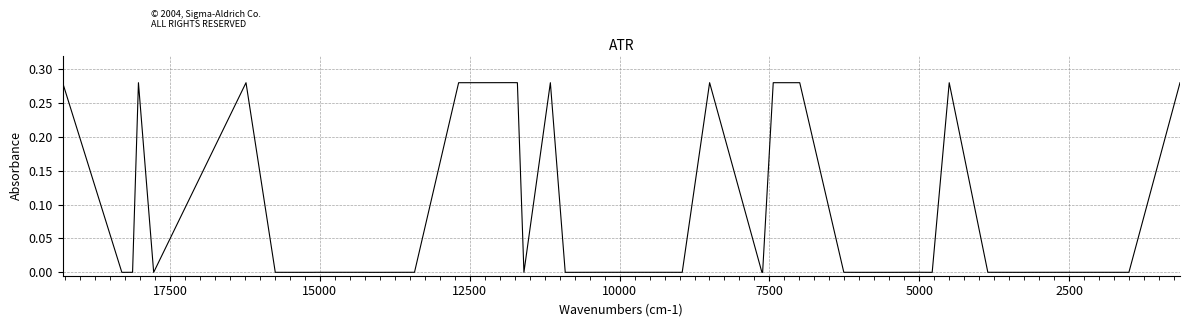

What is the difference between the second highest and minimum values?

0.3